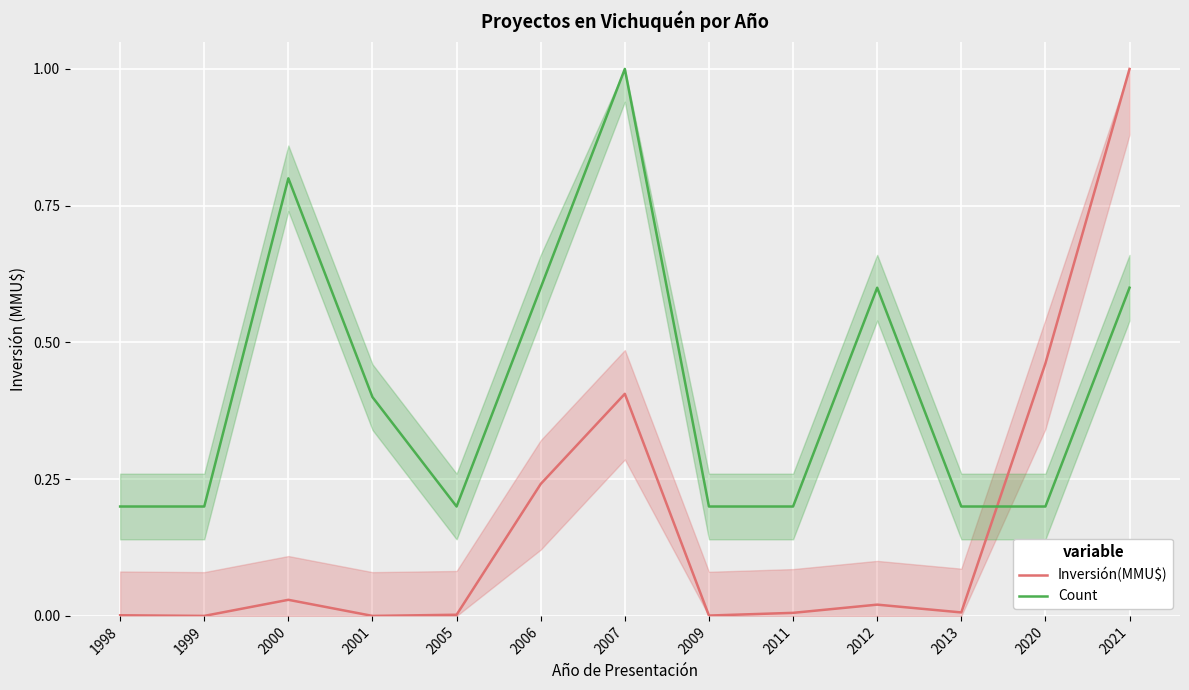

Which category has the highest value in the Inversión(MMU$) series?

2021